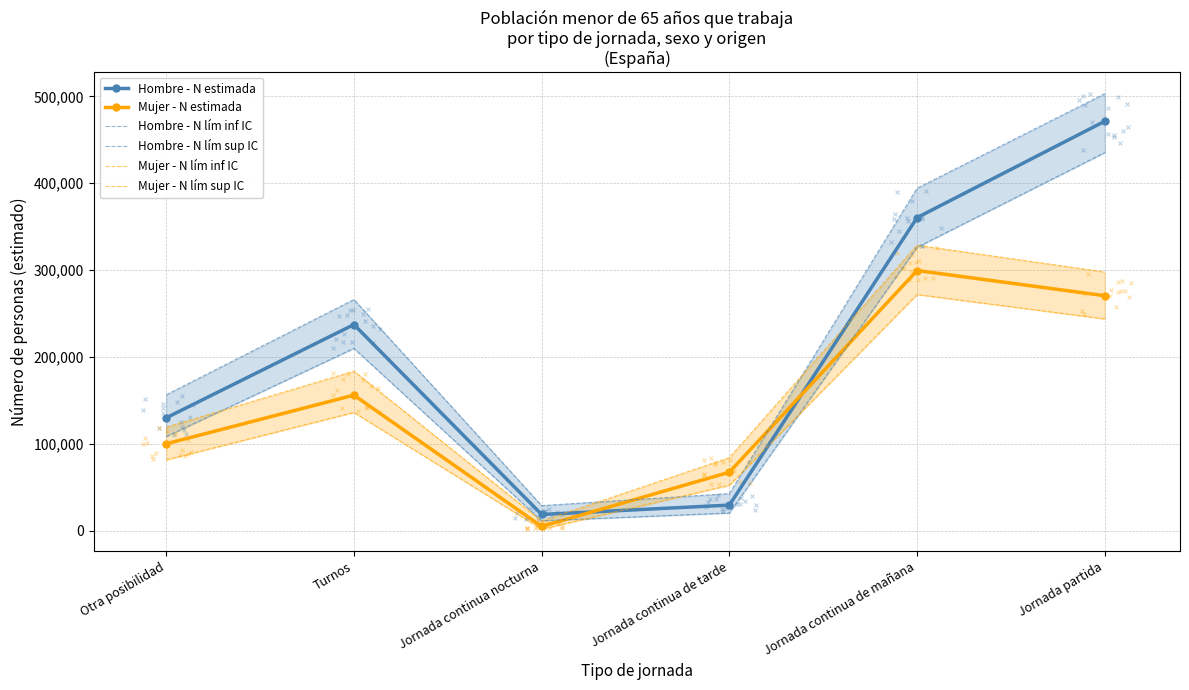

At how many categories does at least one series exceed 305061?

2